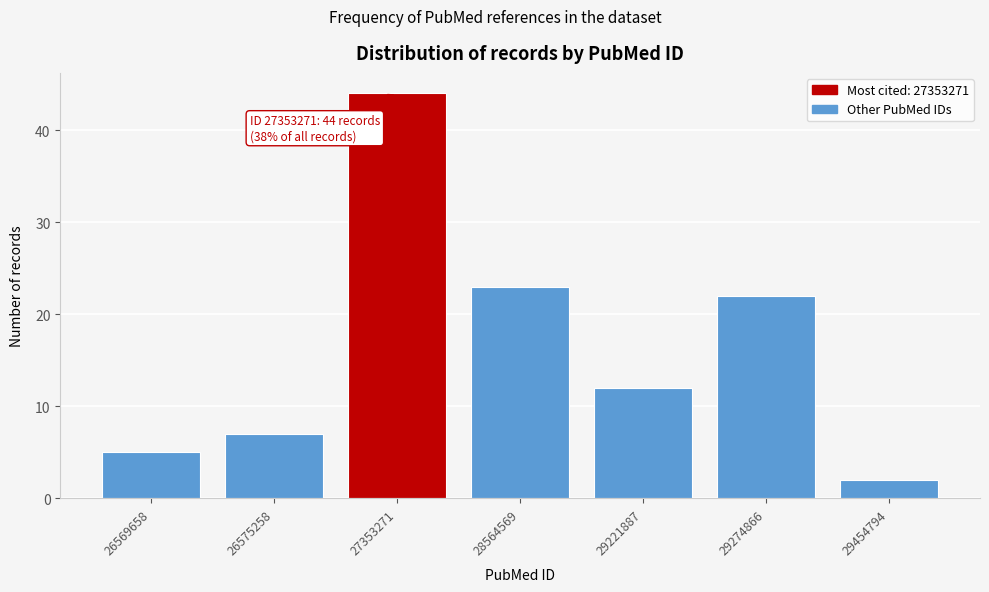

Reading right to left, what are all the values shown in this chart?

29454794=2	29274866=22	29221887=12	28564569=23	27353271=44	26575258=7	26569658=5